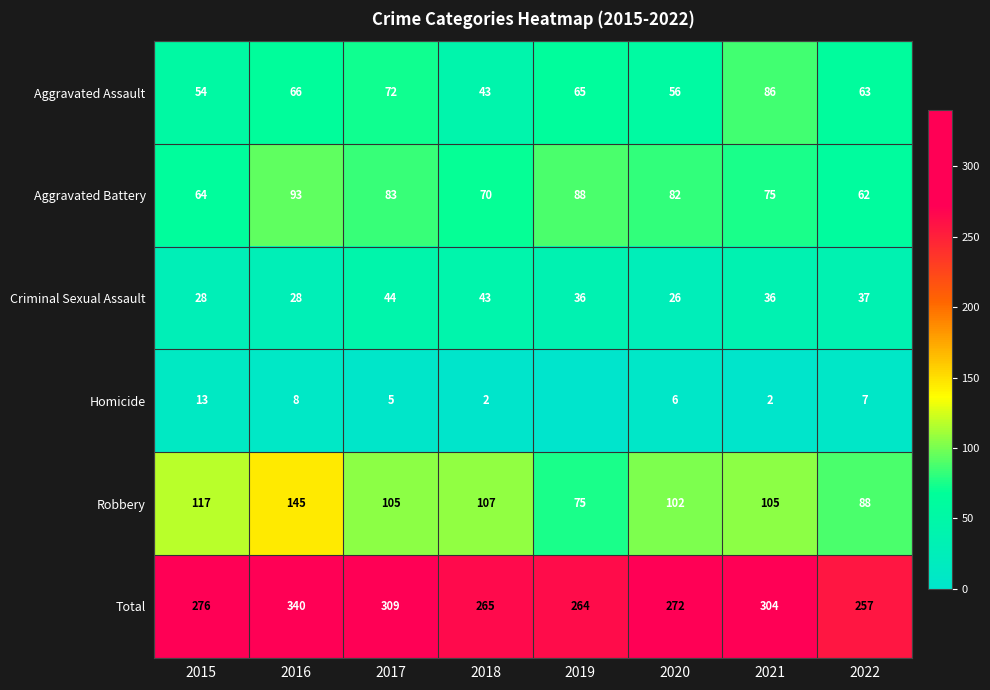

Which category has the highest value in the Aggravated Assault series?

2021